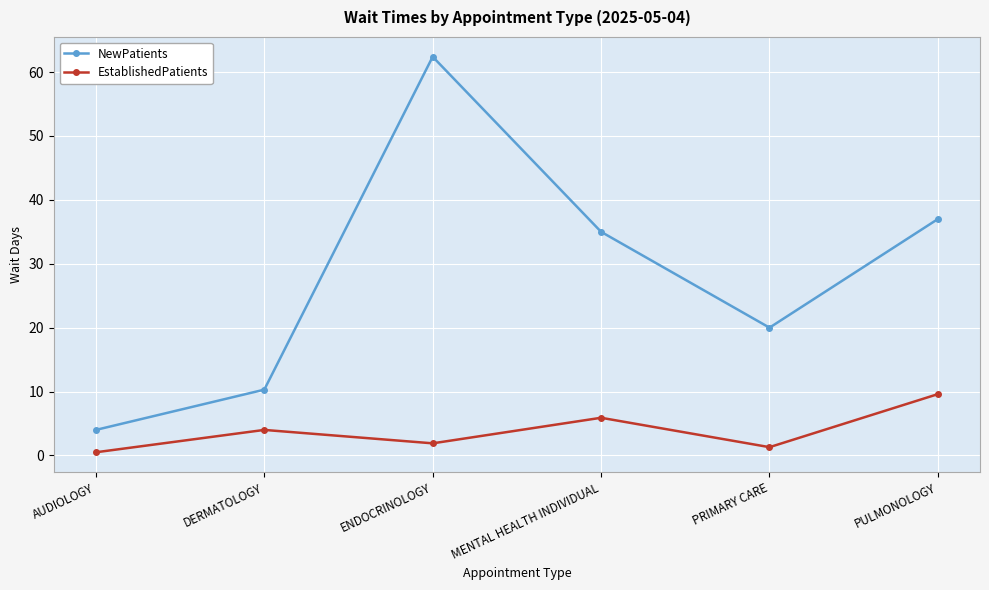

At which category does EstablishedPatients reach its first local valley?

ENDOCRINOLOGY